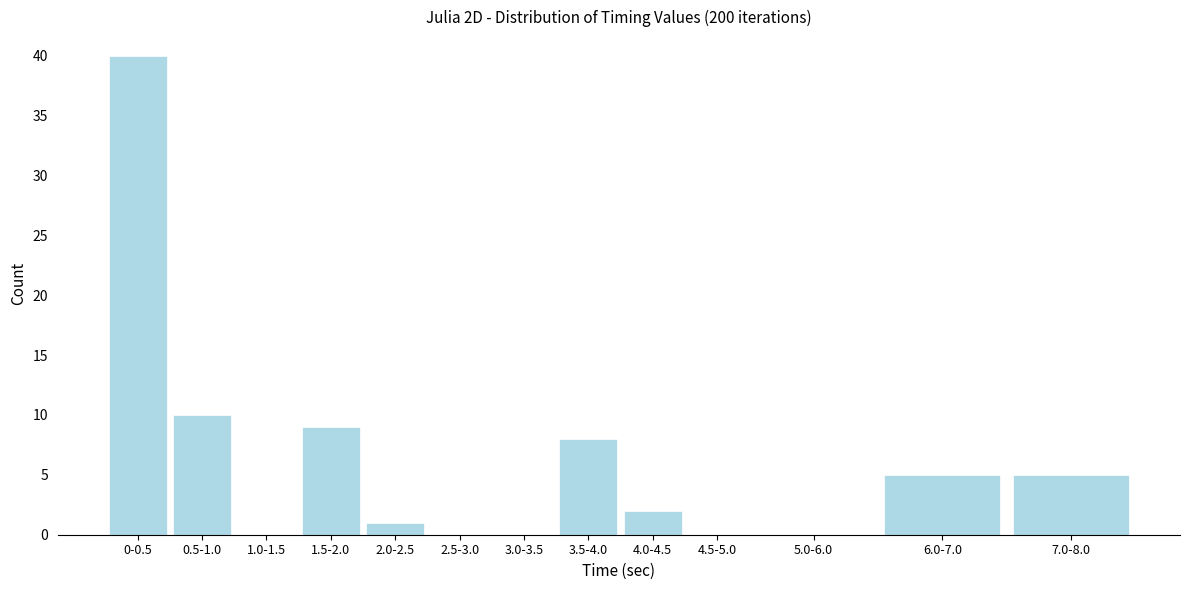

Reading left to right, extract all data points from this chart.

0-0.5=40	0.5-1.0=10	1.0-1.5=0	1.5-2.0=9	2.0-2.5=1	2.5-3.0=0	3.0-3.5=0	3.5-4.0=8	4.0-4.5=2	4.5-5.0=0	5.0-6.0=0	6.0-7.0=5	7.0-8.0=5